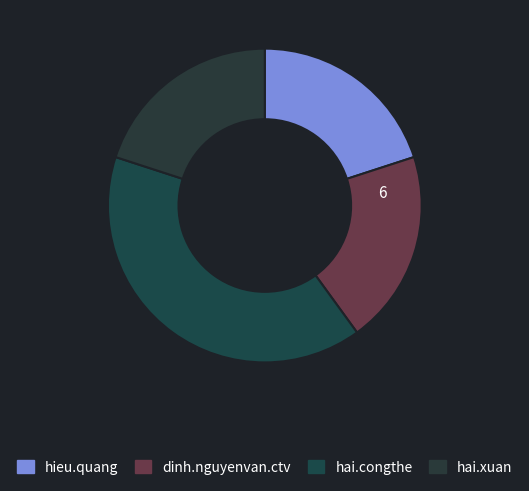

Count the number of slices in the pie.

4